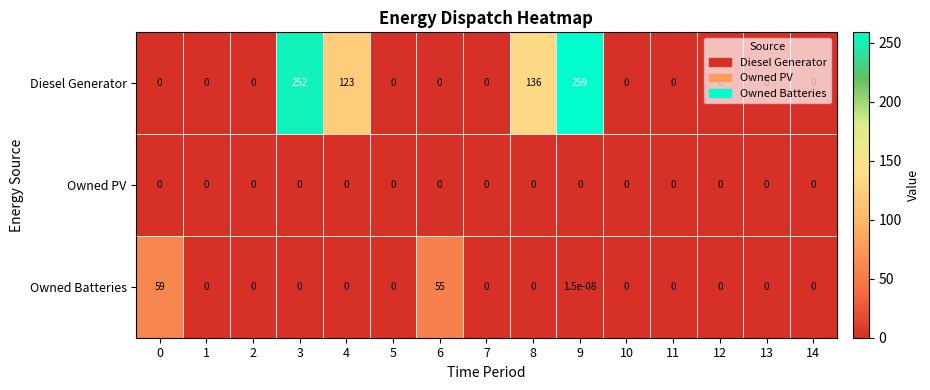

Which series has the largest range (max minus min)?

Diesel Generator